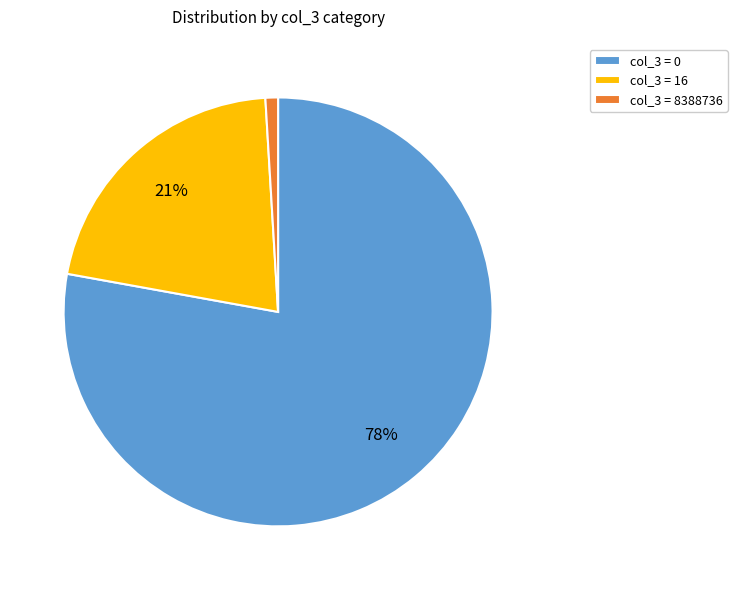

To the nearest percent, what percentage of the pie is col_3 = 8388736?

1%